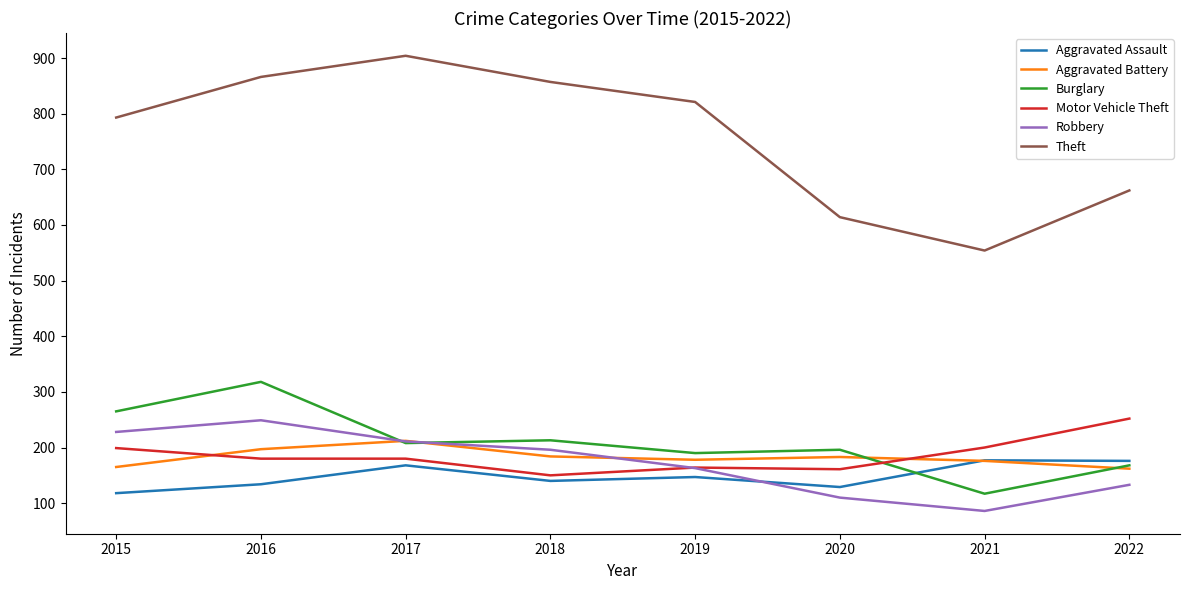

How many series are shown in this chart?

6